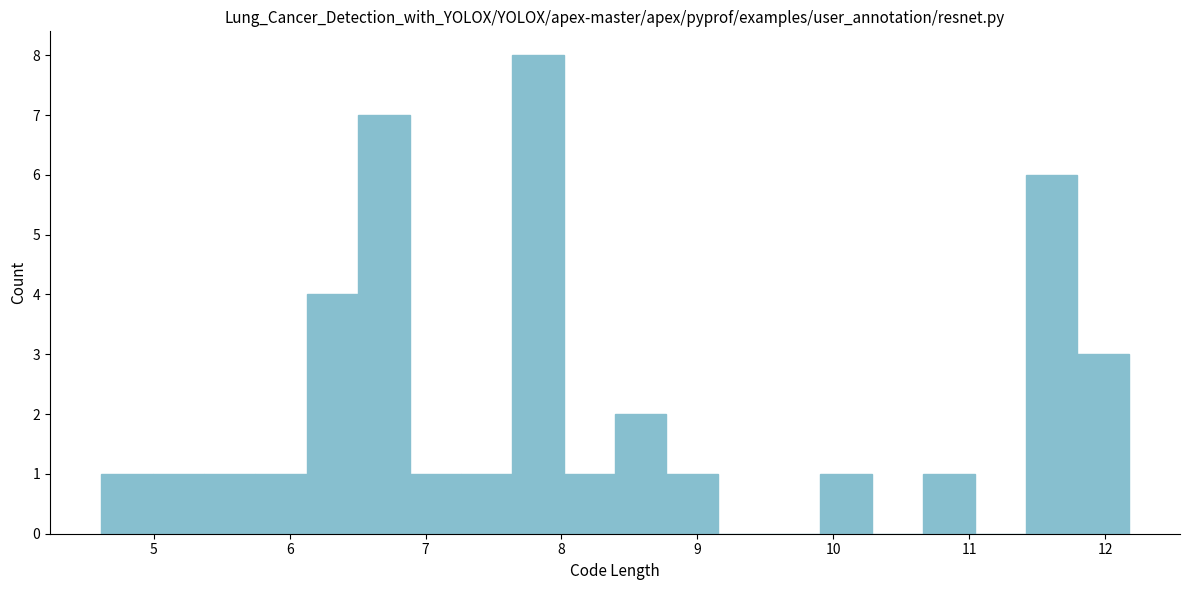

Around what value on the x-axis is the tallest bar? Give the approximate position of its centre, as read against the axis.

7.8